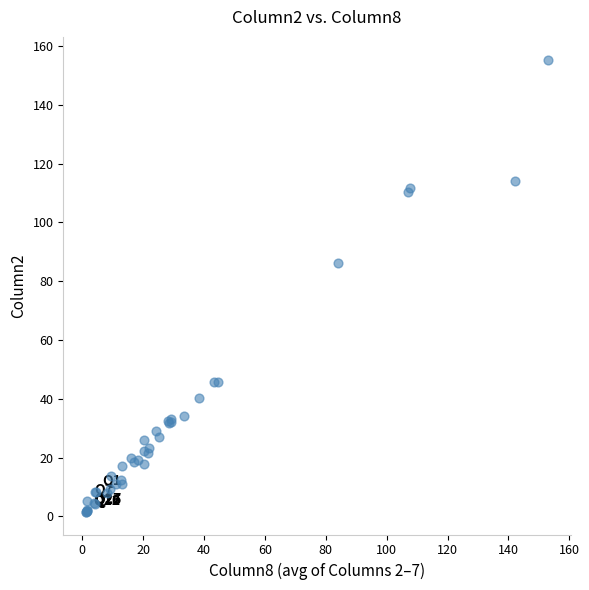

What Y value in the scatter plot is closest to 78?

86.3